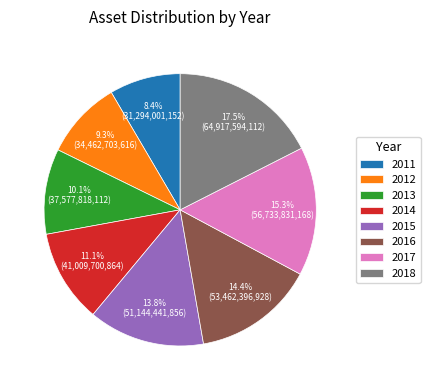

What is the largest slice in the pie chart?

2018